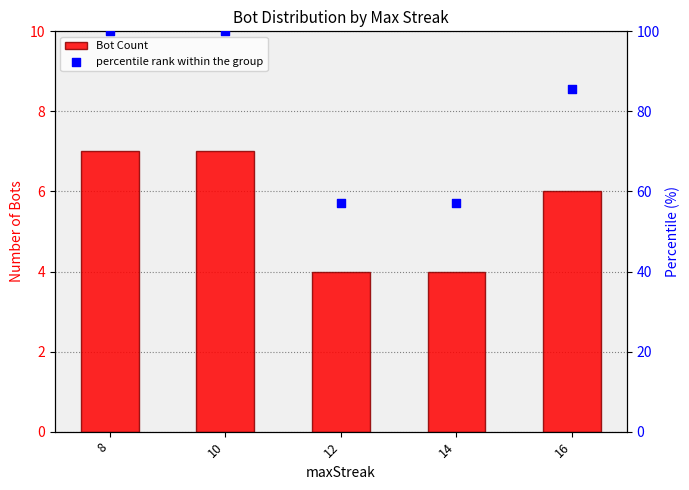

Is the value of Bot Count at 14 greater than the value of percentile rank within the group at 12?

No